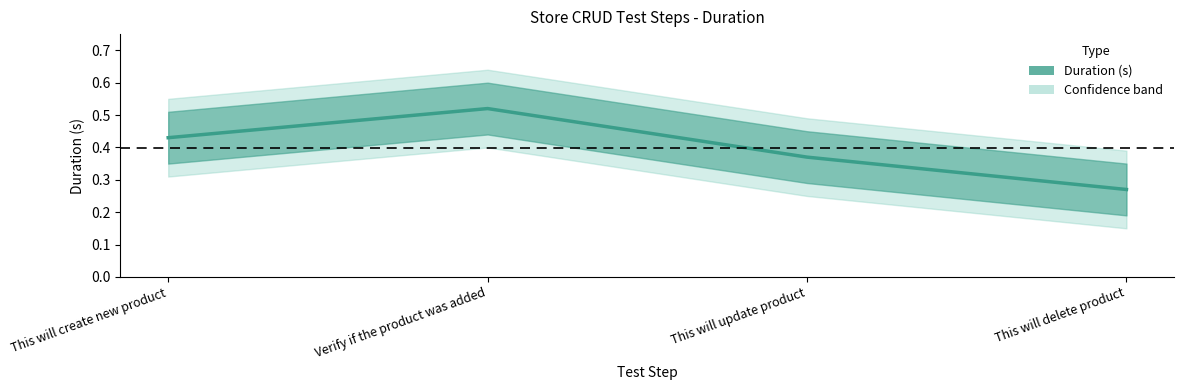

Which category has the highest value across all series?

Verify if the product was added